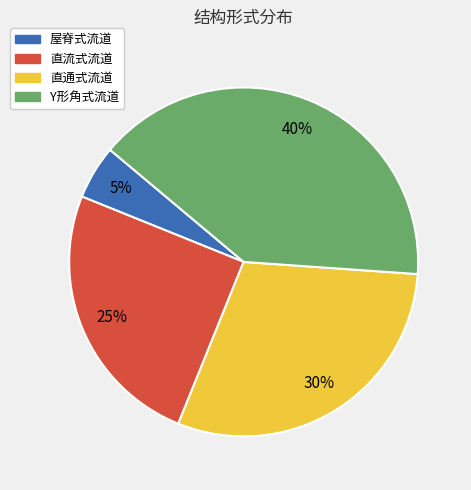

Which category has the smallest portion of the pie?

屋脊式流道